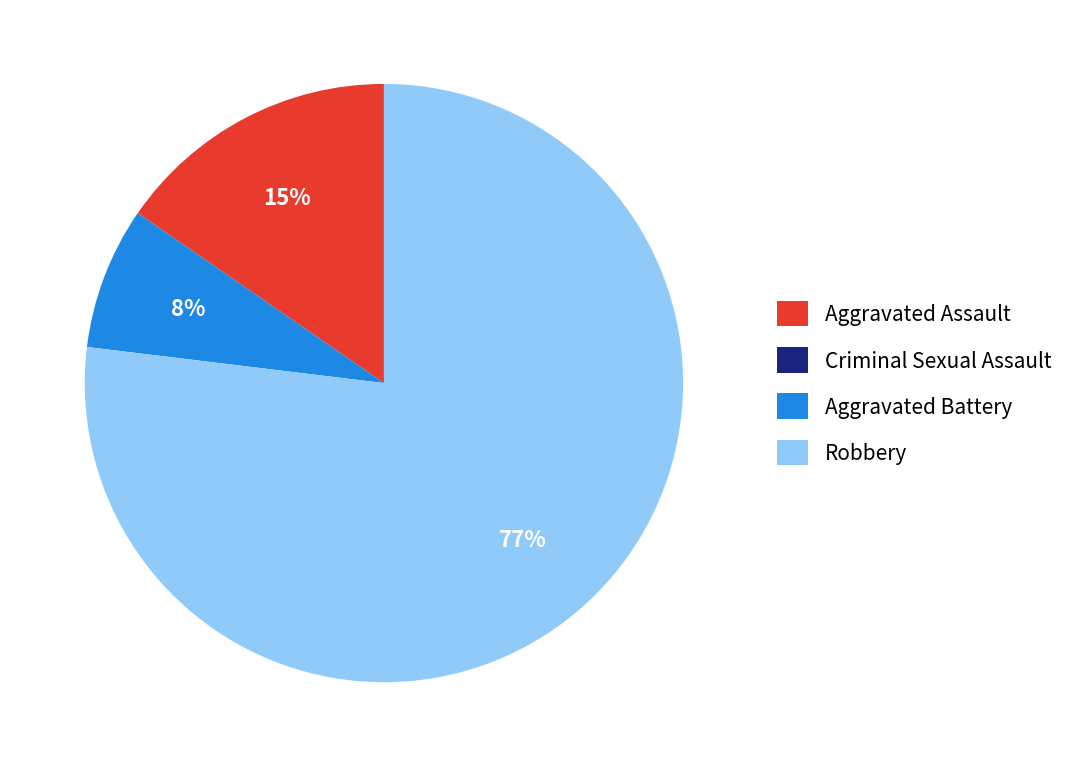

Which slice is the largest?

Robbery